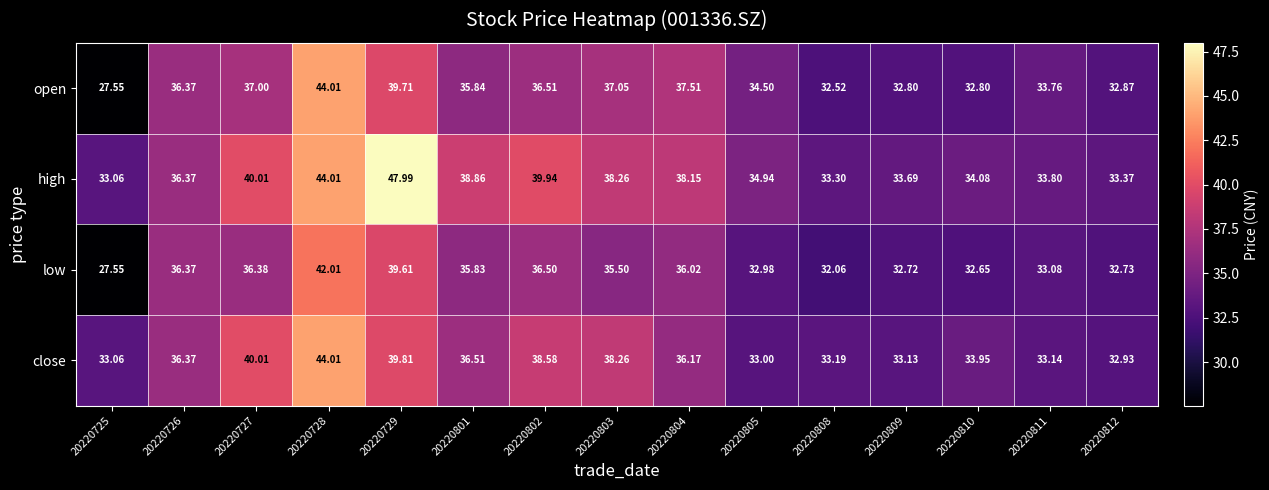

How many series are shown in this chart?

4